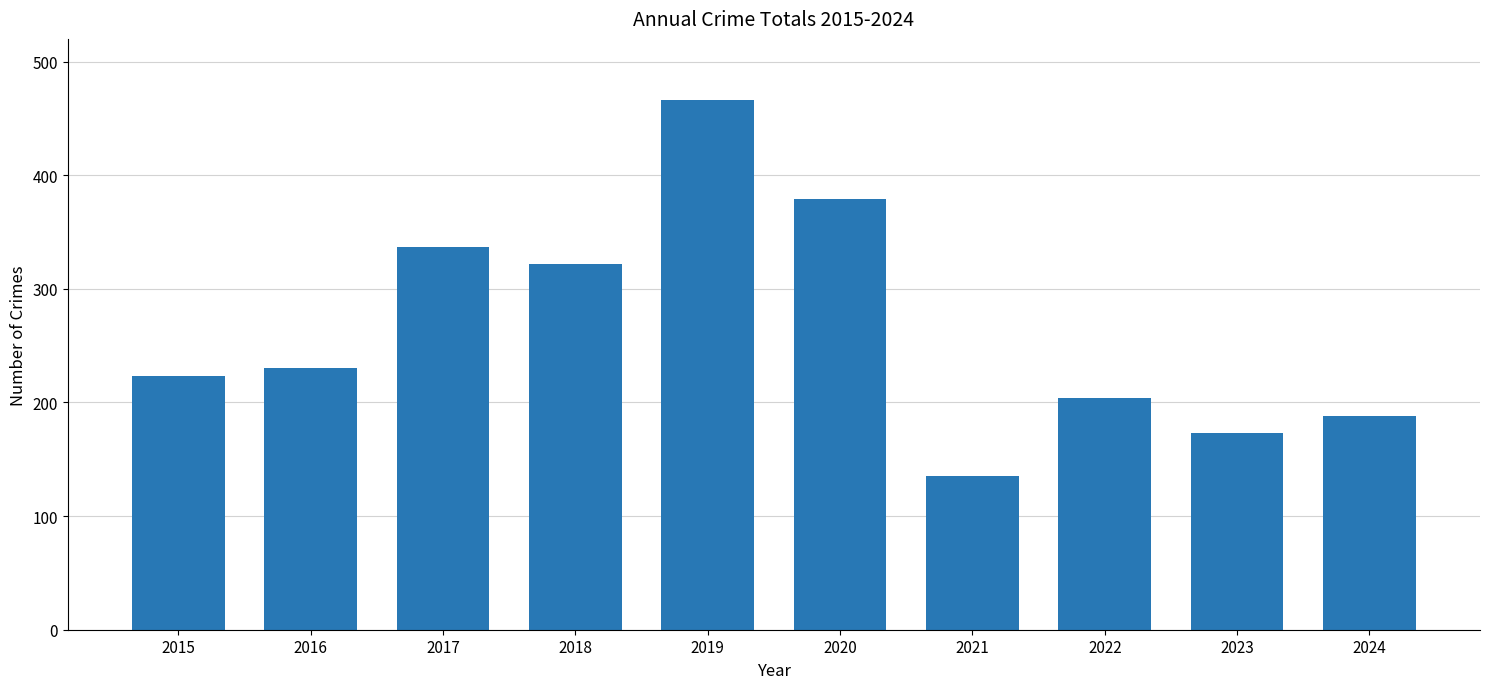

Reading left to right, list all the values displayed in this chart.

223	230	337	322	466	379	135	204	173	188